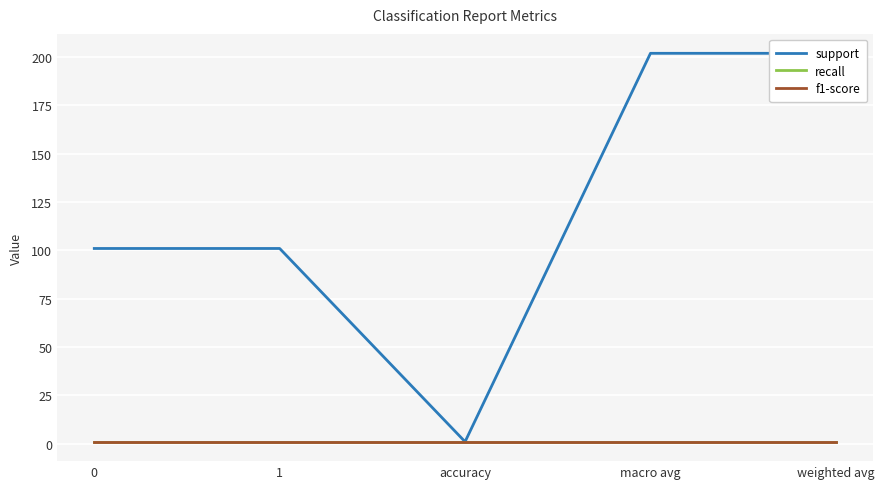

True or false: support and recall cross at least once.

False